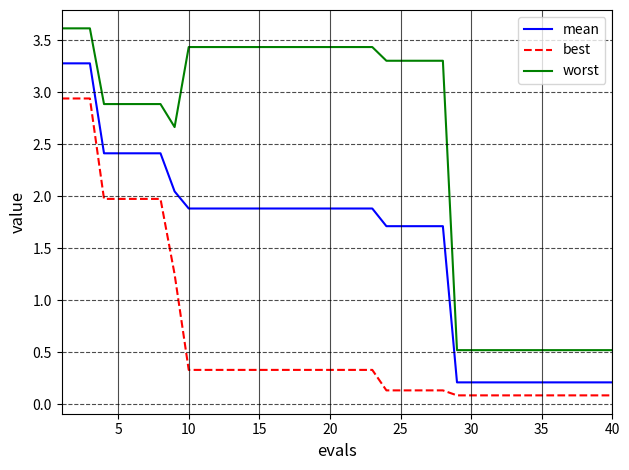

How many distinct data groups are displayed?

3